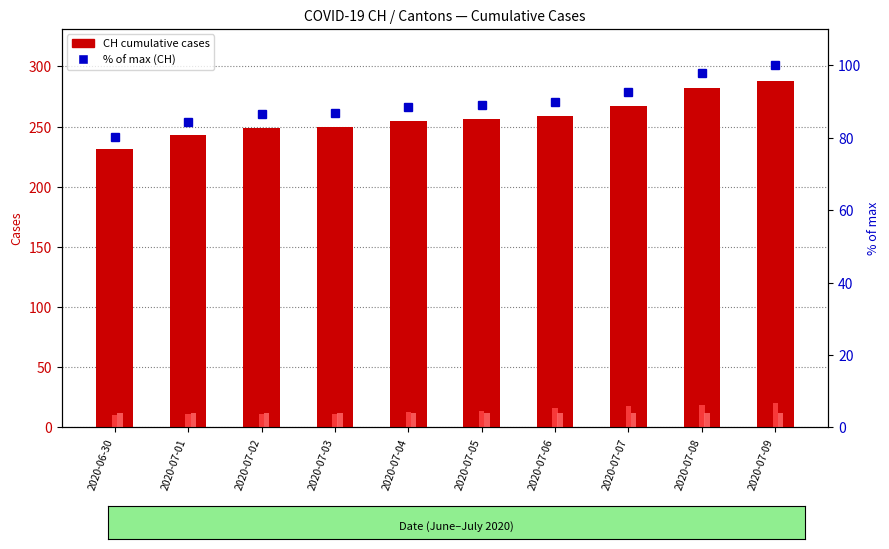

What is the difference between the maximum and second lowest values in the BL series?

9.0